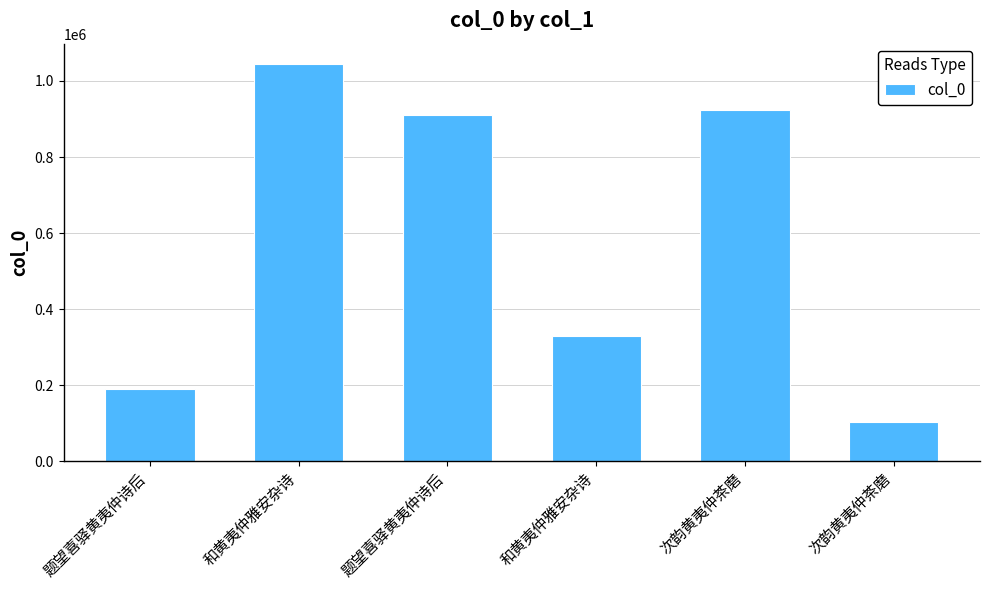

How many values are below 910304?

3